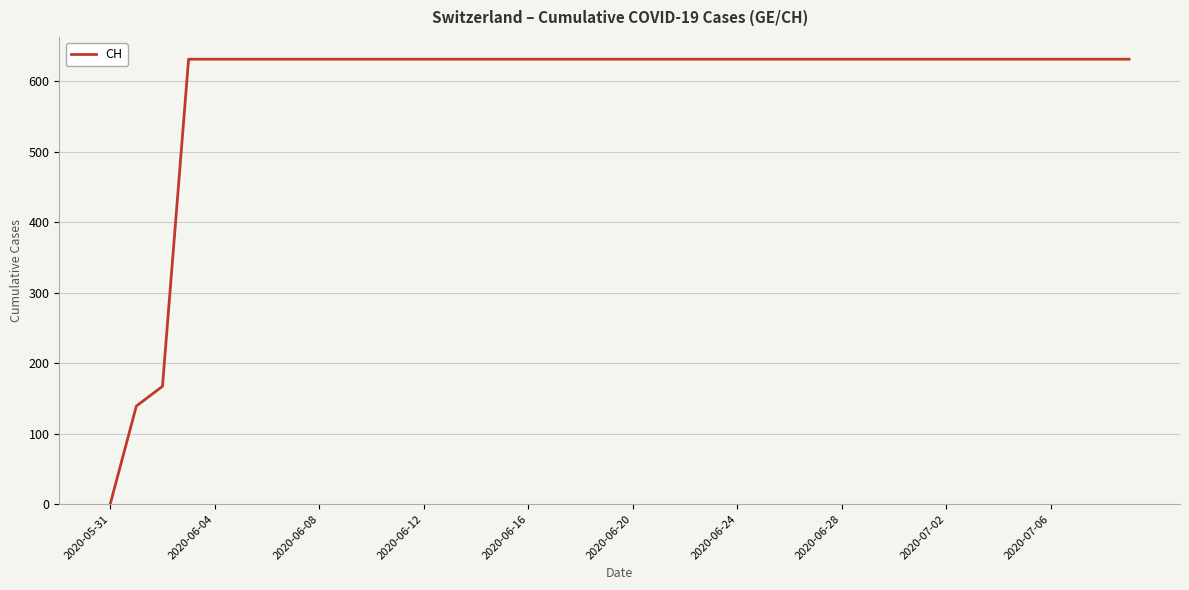

What is the greatest value displayed?

631